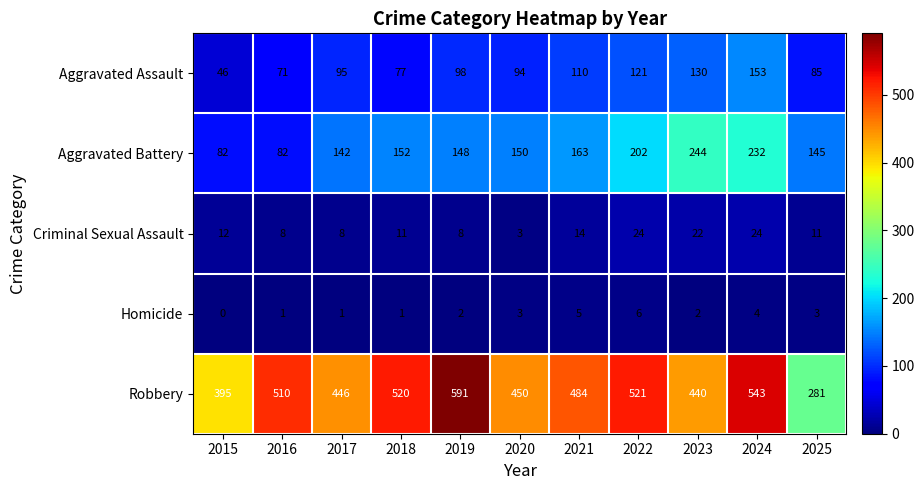

Which series changed the most between 2019 and 2021?

Robbery